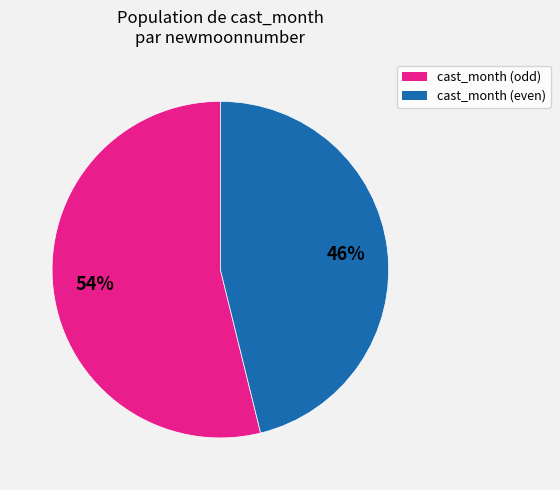

To the nearest percent, what is the difference between the largest and smallest slice percentages?

8%